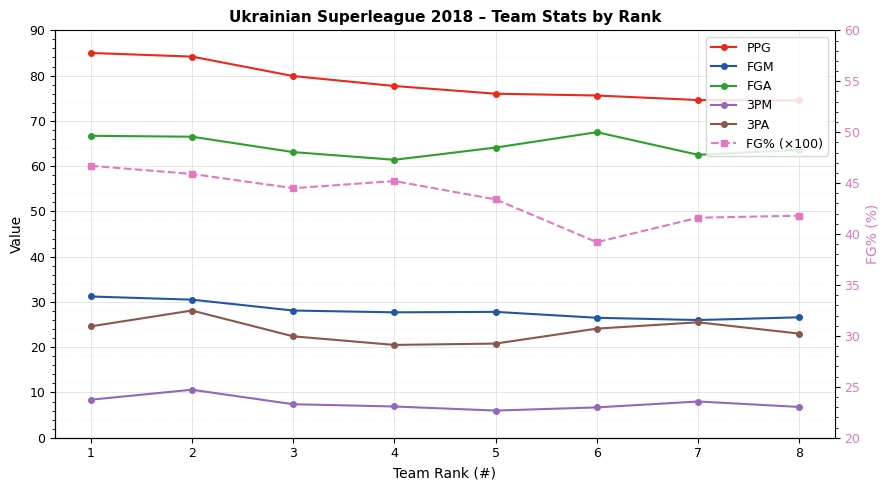

At which category does FGM reach its first local peak?

5